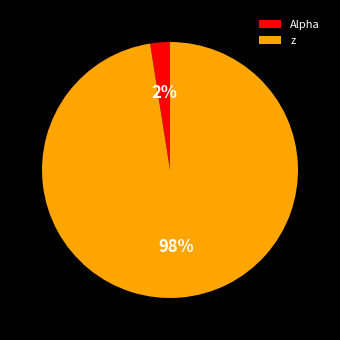

Is the sum of z and Alpha greater than half?

Yes